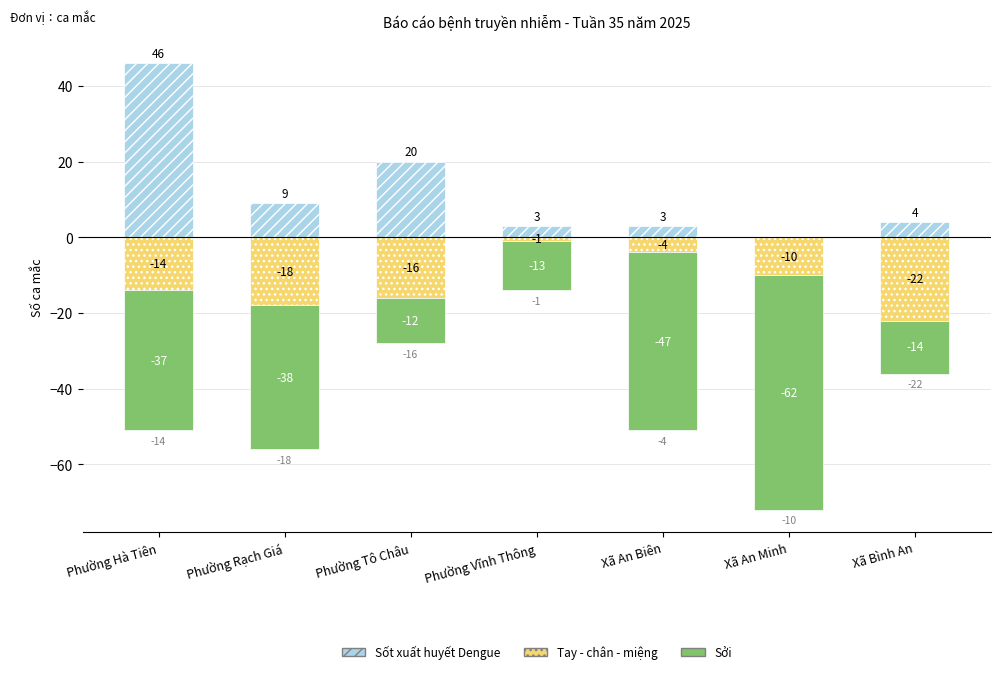

Which has a higher value, Phường Rạch Giá or Phường Hà Tiên?

Phường Hà Tiên